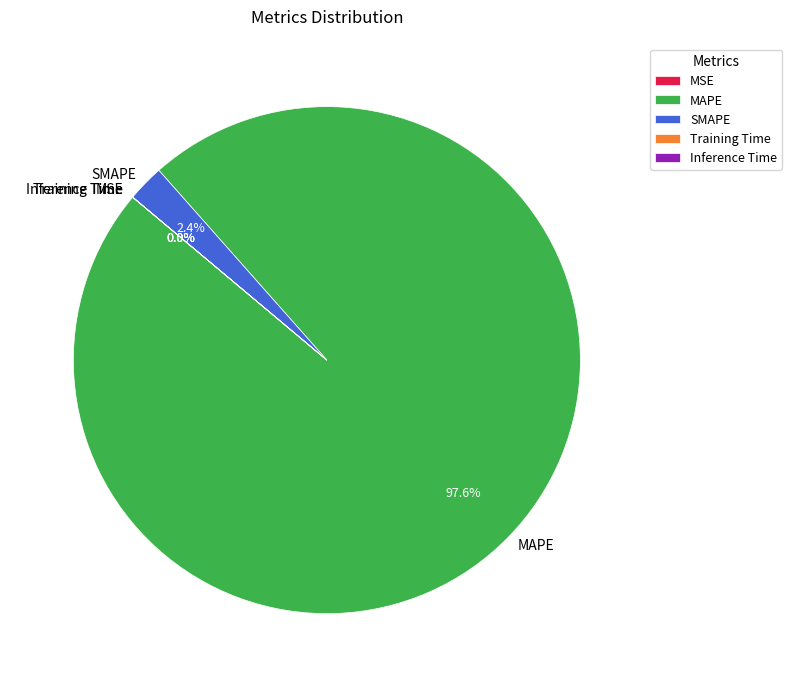

Is SMAPE the majority of the pie?

No